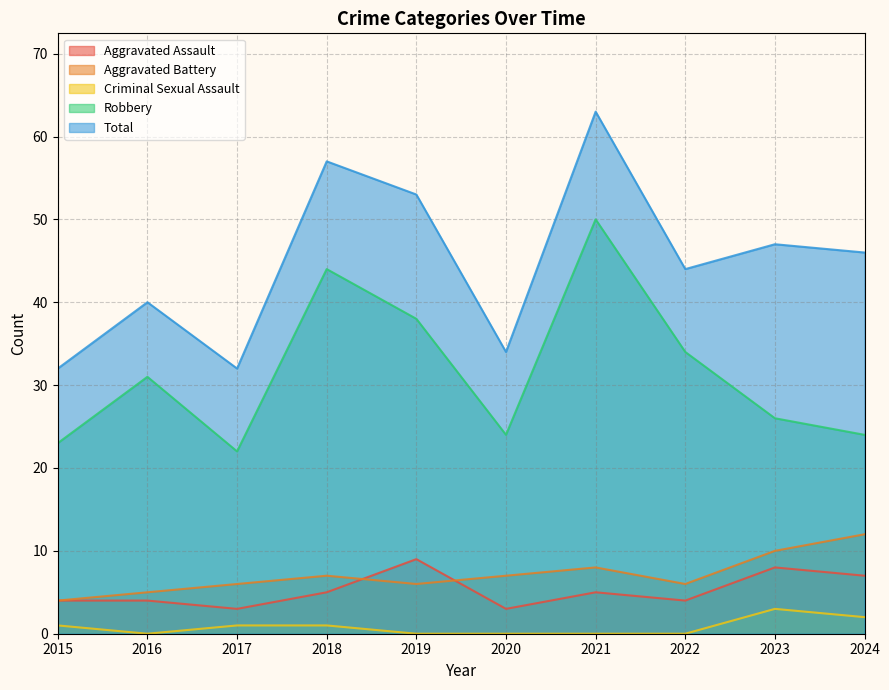

What is the difference between the highest and lowest values at 2021?

63